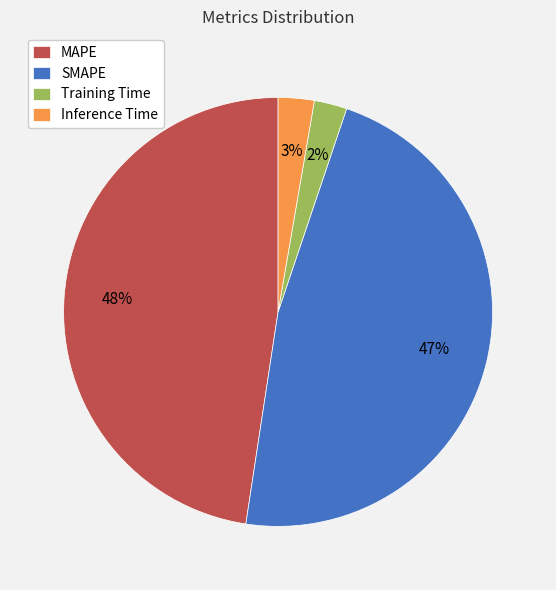

True or false: Inference Time accounts for 3% of the total.

True